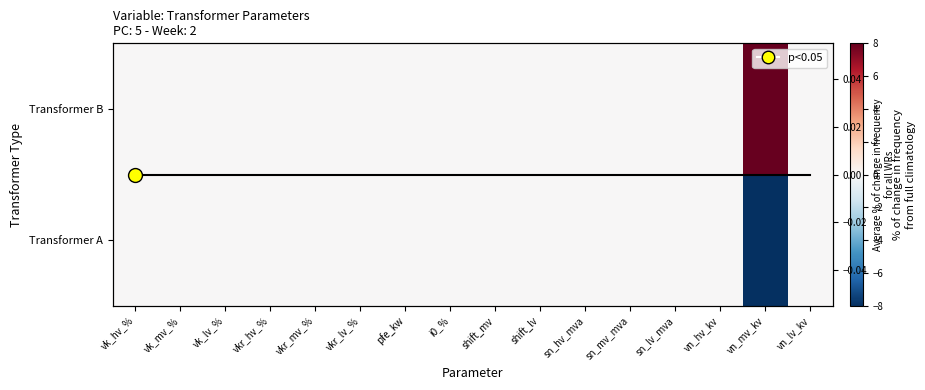

Which label corresponds to the largest value in the chart?

vn_mv_kv